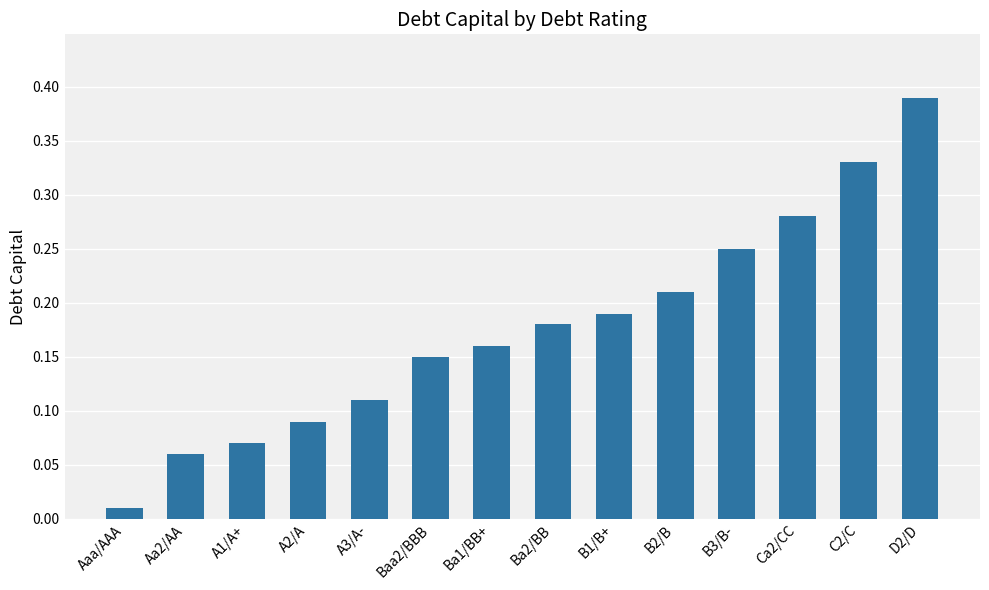

What position from the left is C2/C?

13